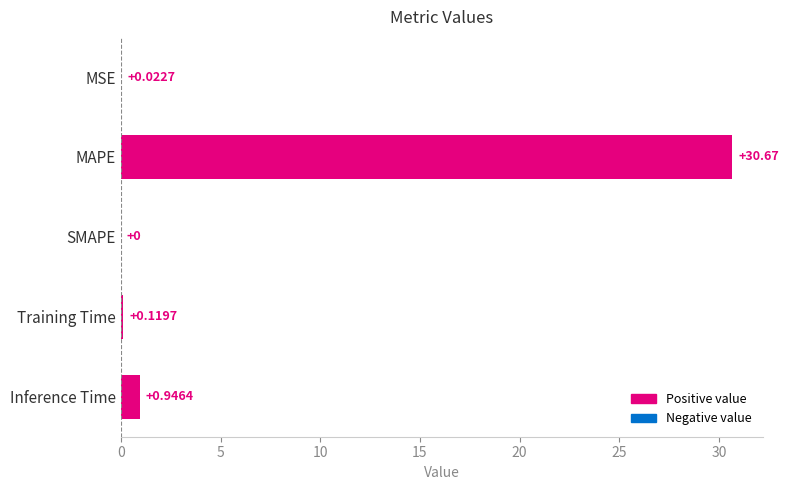

What is the sum of all values?

31.8